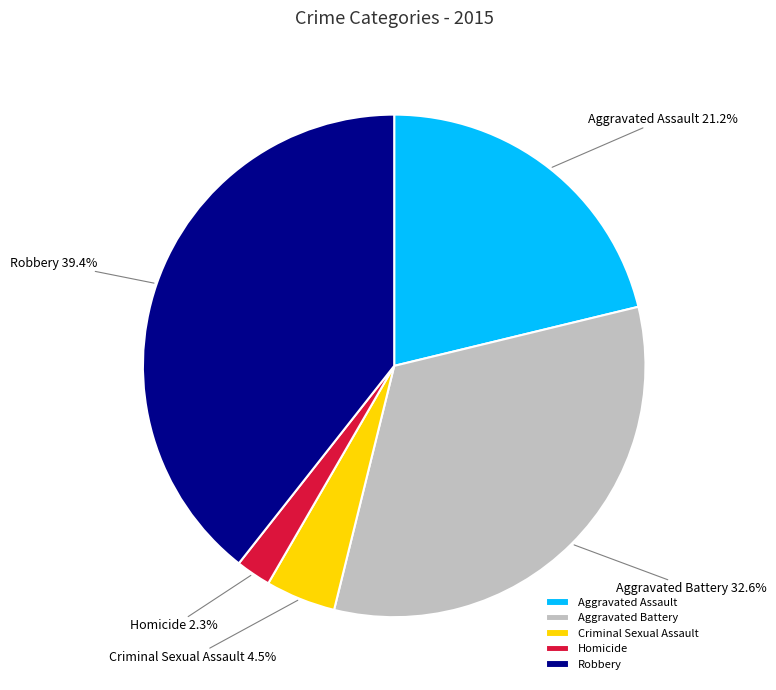

Rank the categories by value from lowest to highest.

Homicide, Criminal Sexual Assault, Aggravated Assault, Aggravated Battery, Robbery